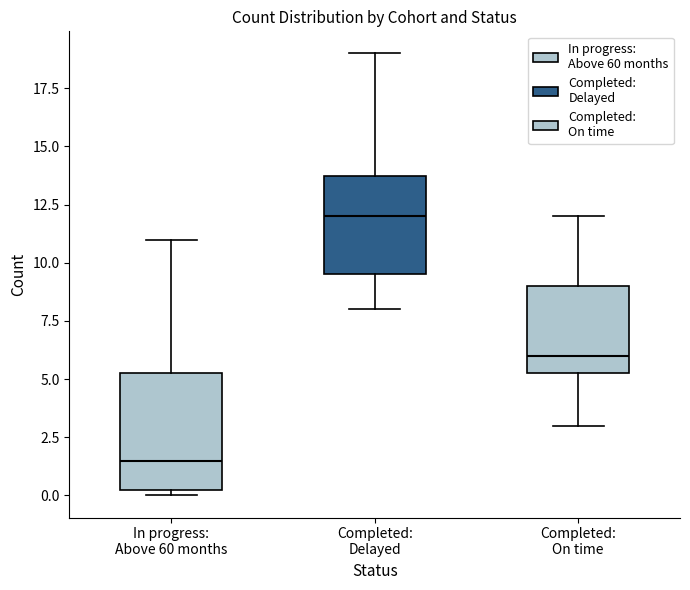

Which box's median line is the lowest?

In progress: Above 60 months